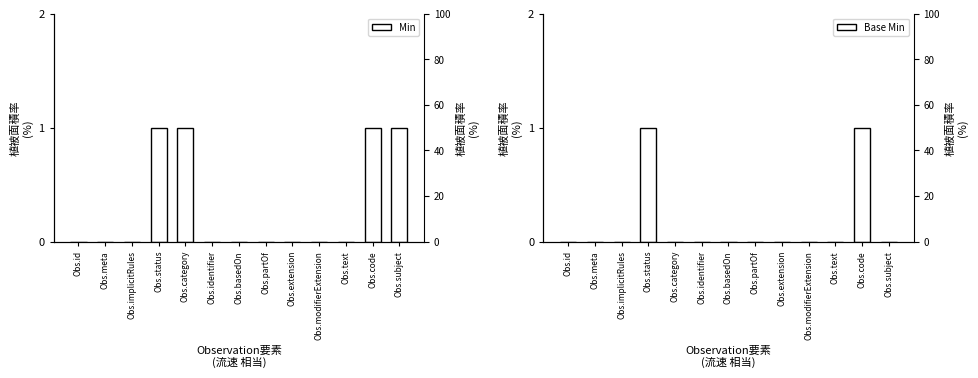

Rank the series by their average value, from highest to lowest.

Min, Base Min